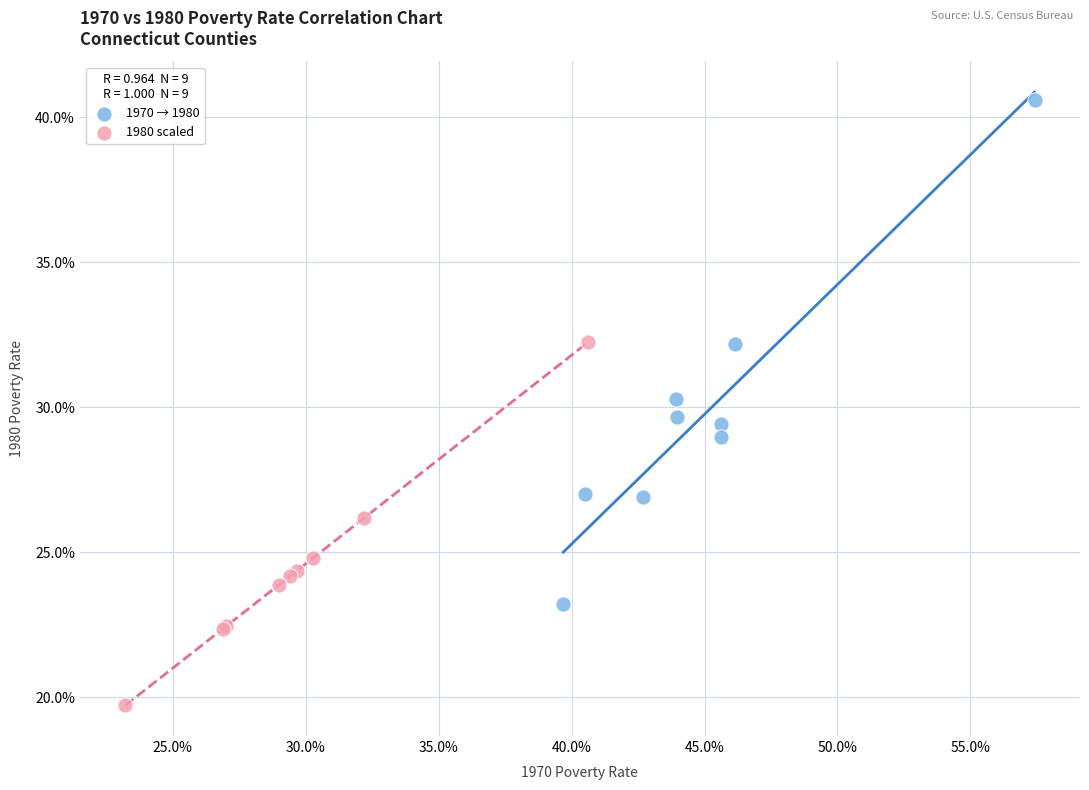

What are all the series names shown in the legend?

1970 → 1980, 1980 scaled